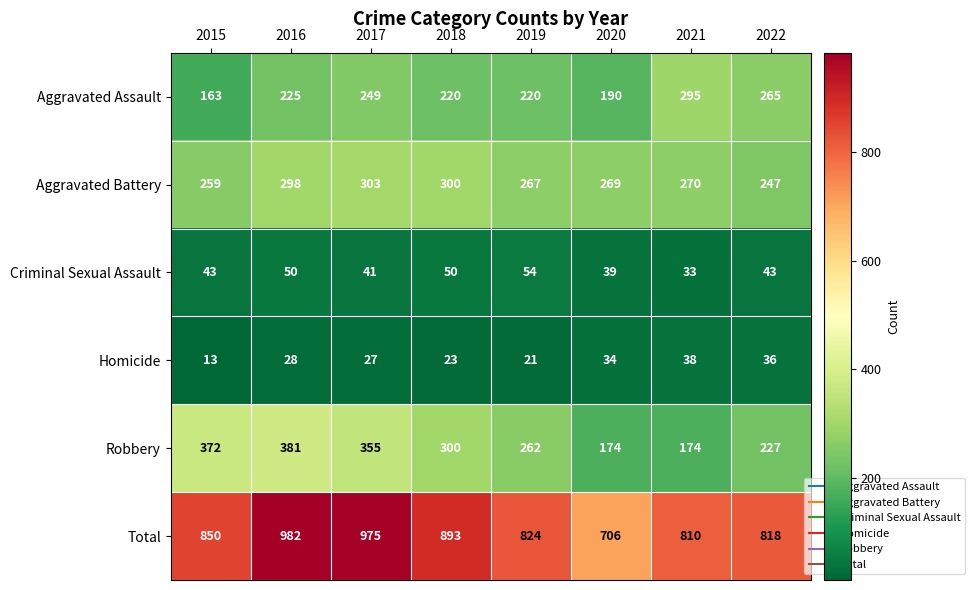

How many series are shown in this chart?

6